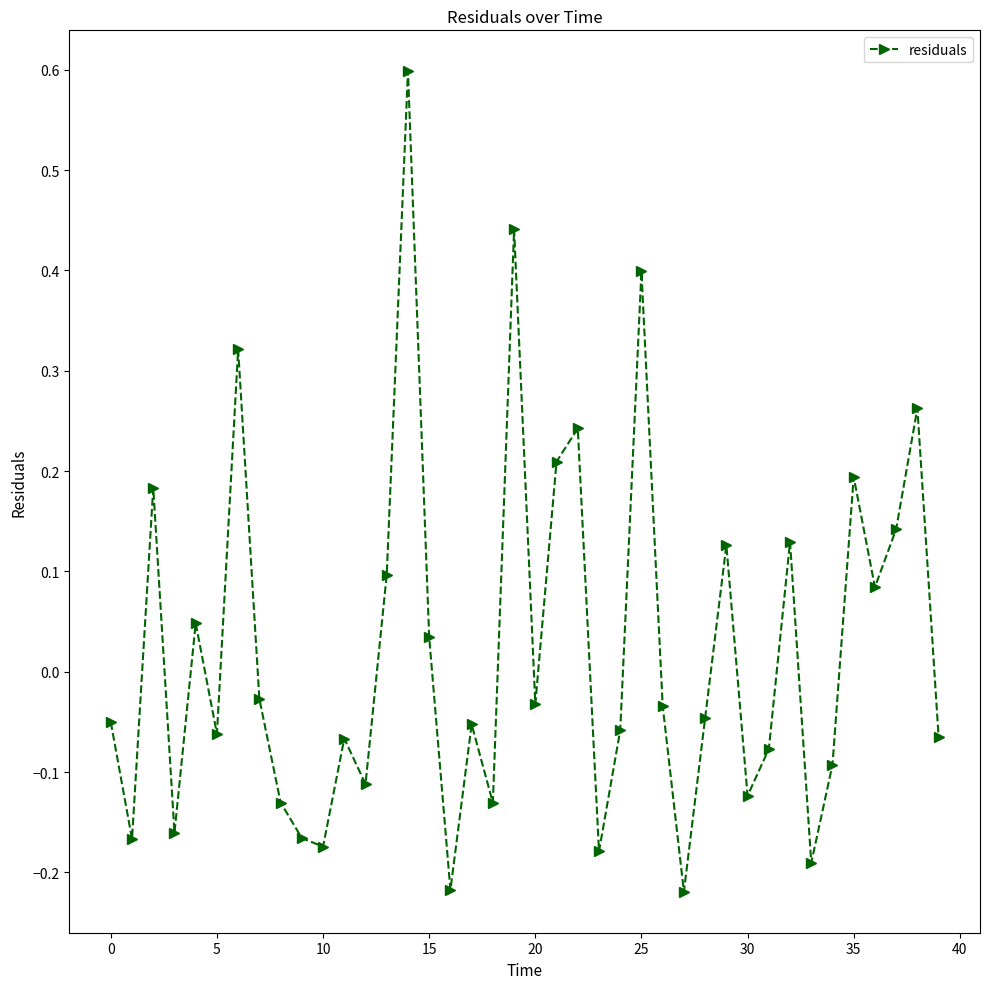

How many values are above zero?

16